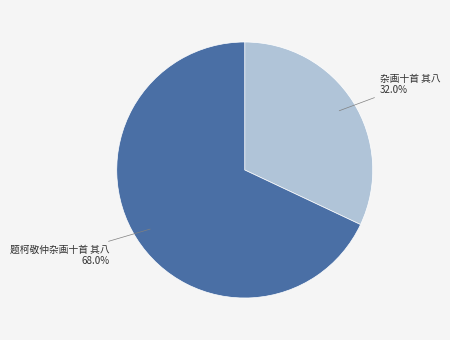

To the nearest percent, what is the combined percentage of 题柯敬仲杂画十首 其八 and 杂画十首 其八?

100%